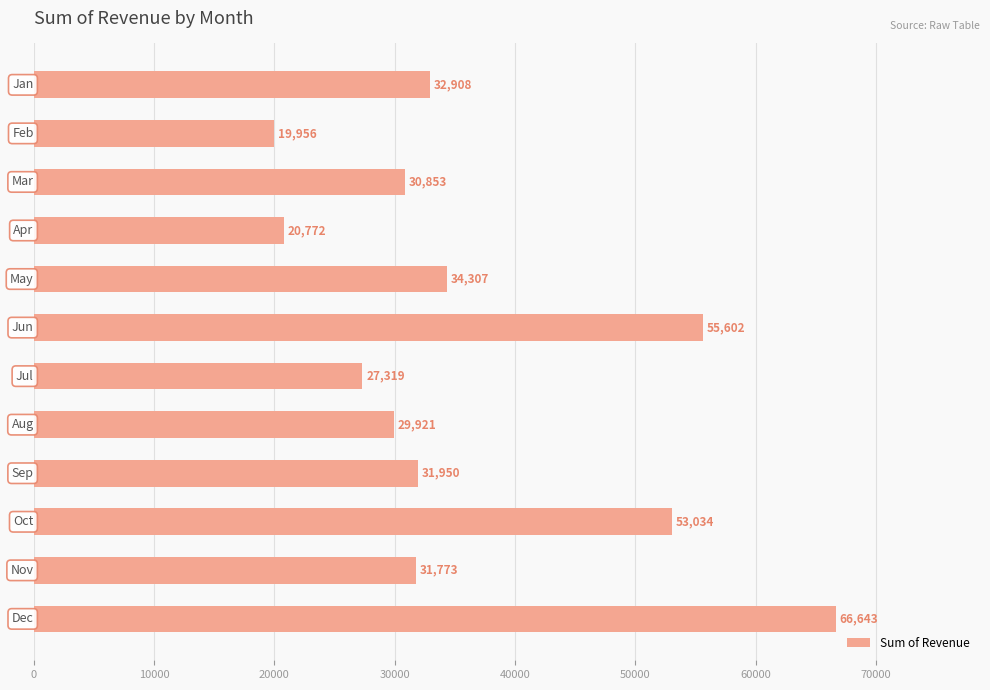

What is the value of the 3rd bar from the top?

30852.6